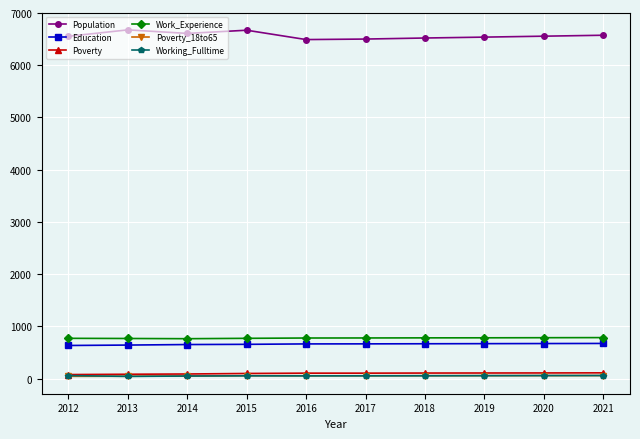

Is the value of Working_Fulltime at 2018 greater than the value of Work_Experience at 2012?

No